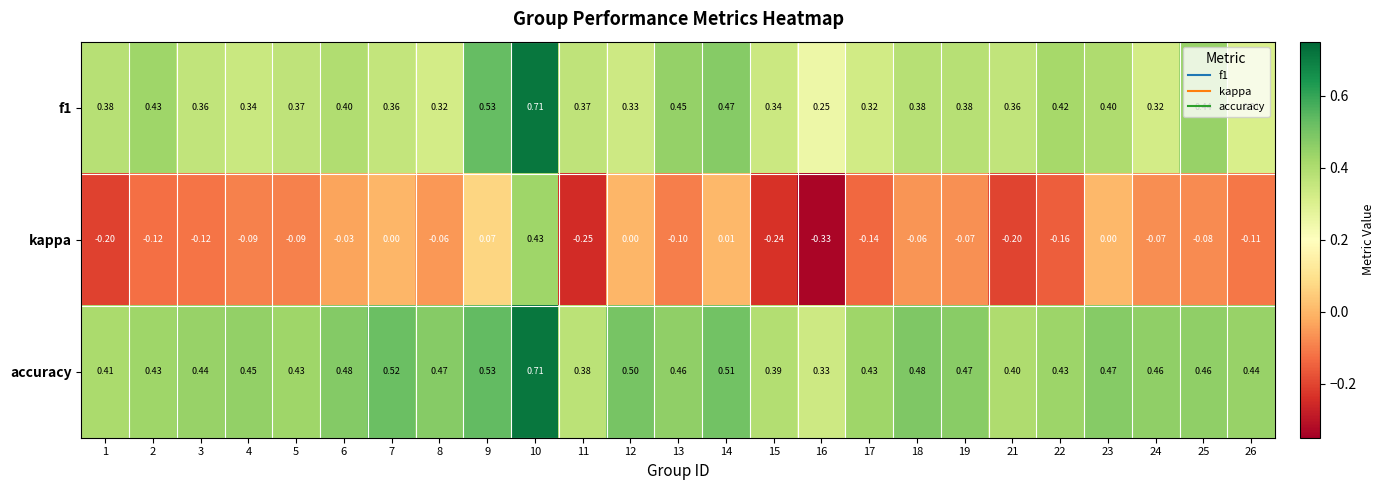

Between 18 and 23, which series saw the biggest shift?

kappa